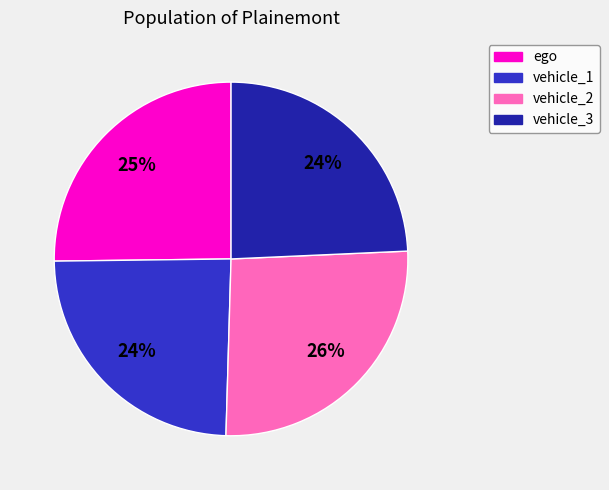

Which category has the biggest portion of the pie?

vehicle_2